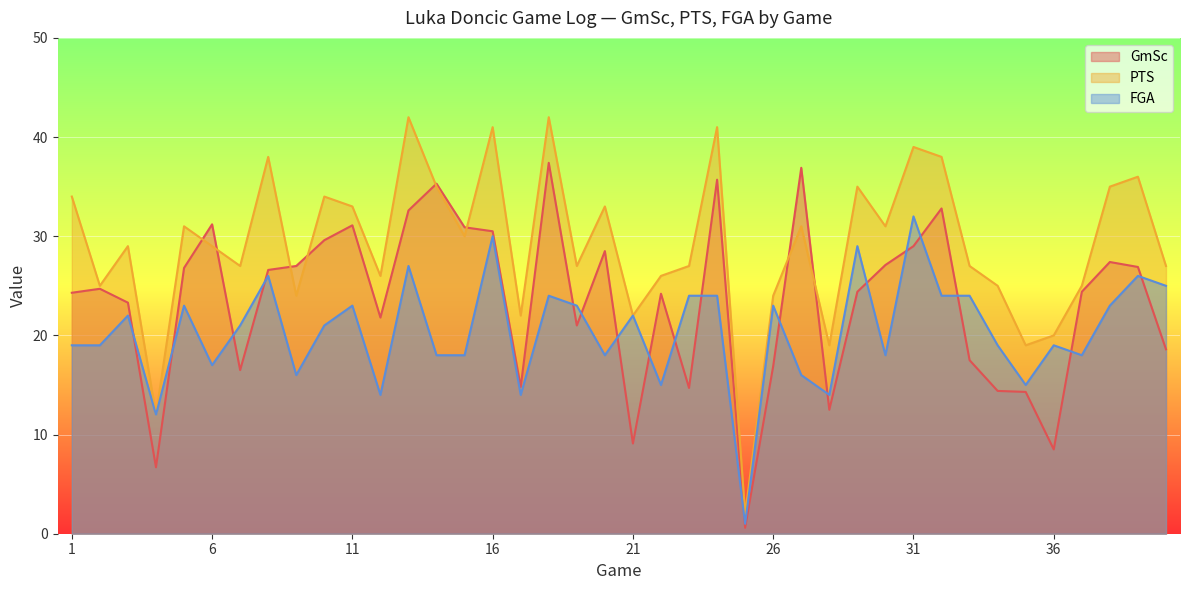

Does the chart display data point markers on the line(s)?

No